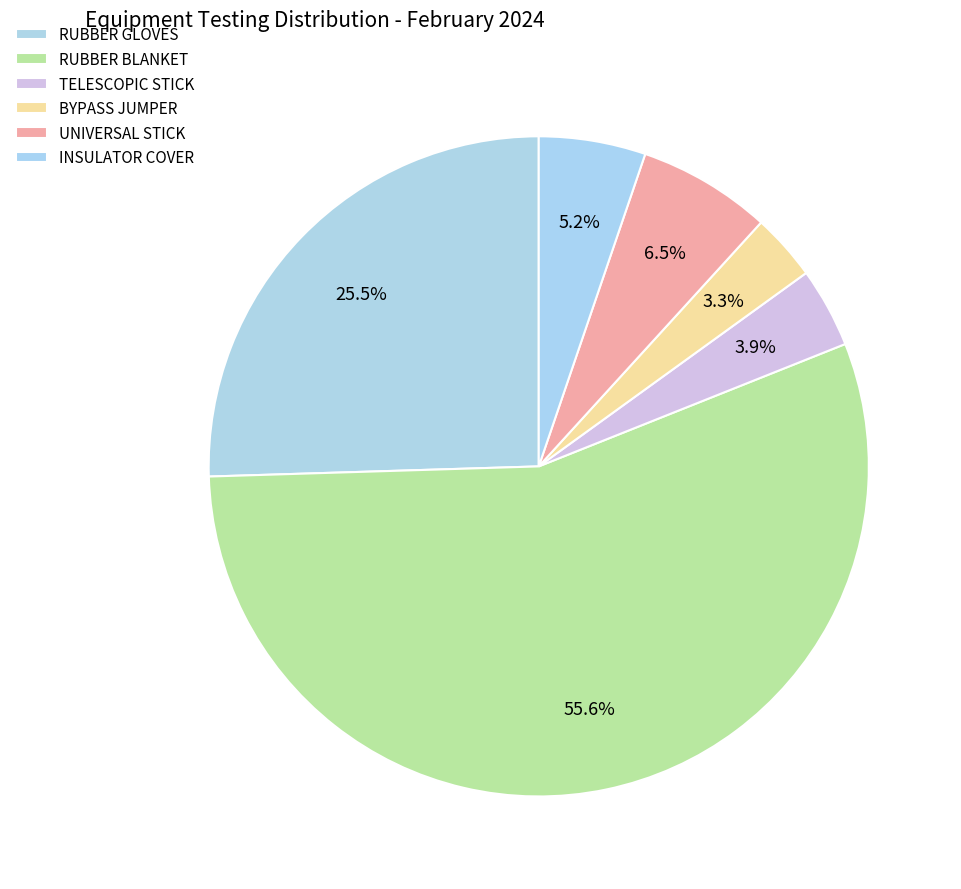

Count the number of slices in the pie.

6